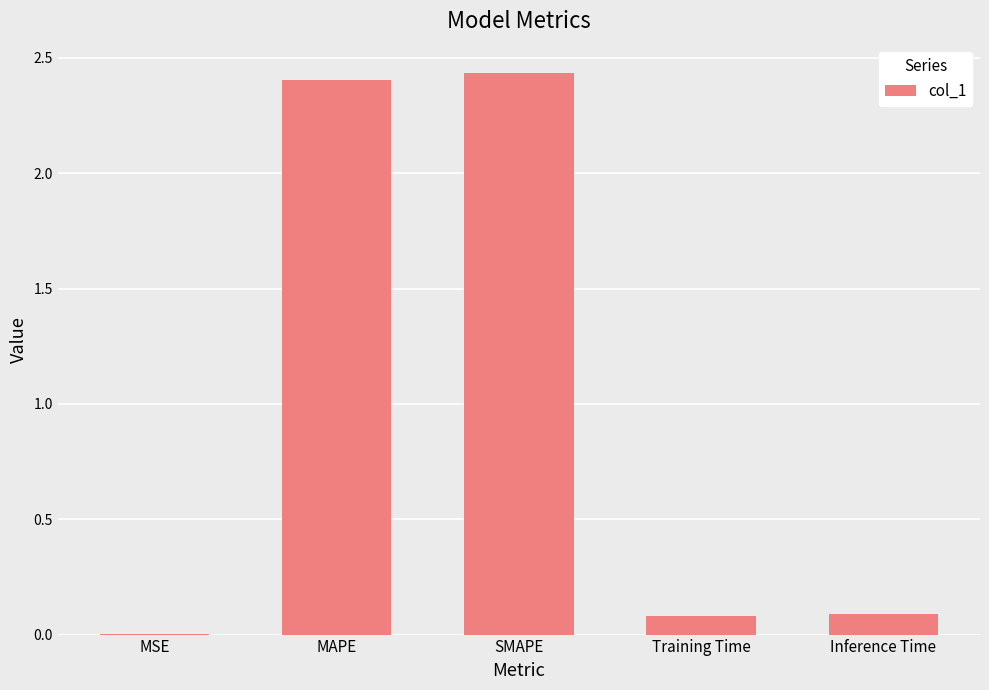

Between SMAPE and MSE, which is larger?

SMAPE